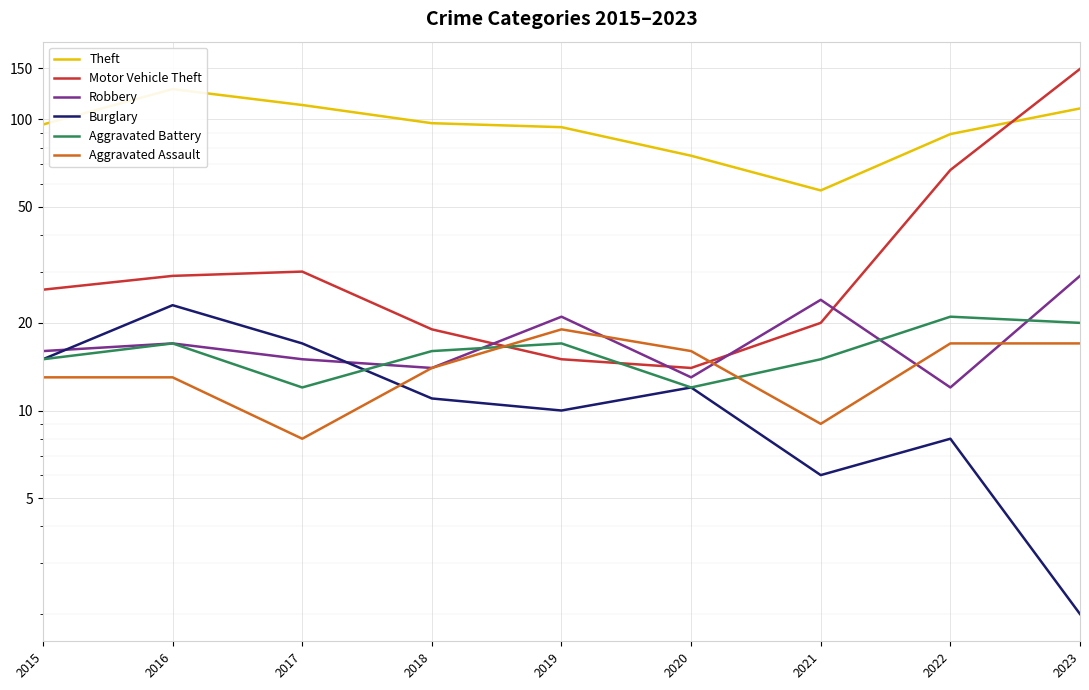

Where is Motor Vehicle Theft nearest to the value 81?

2022